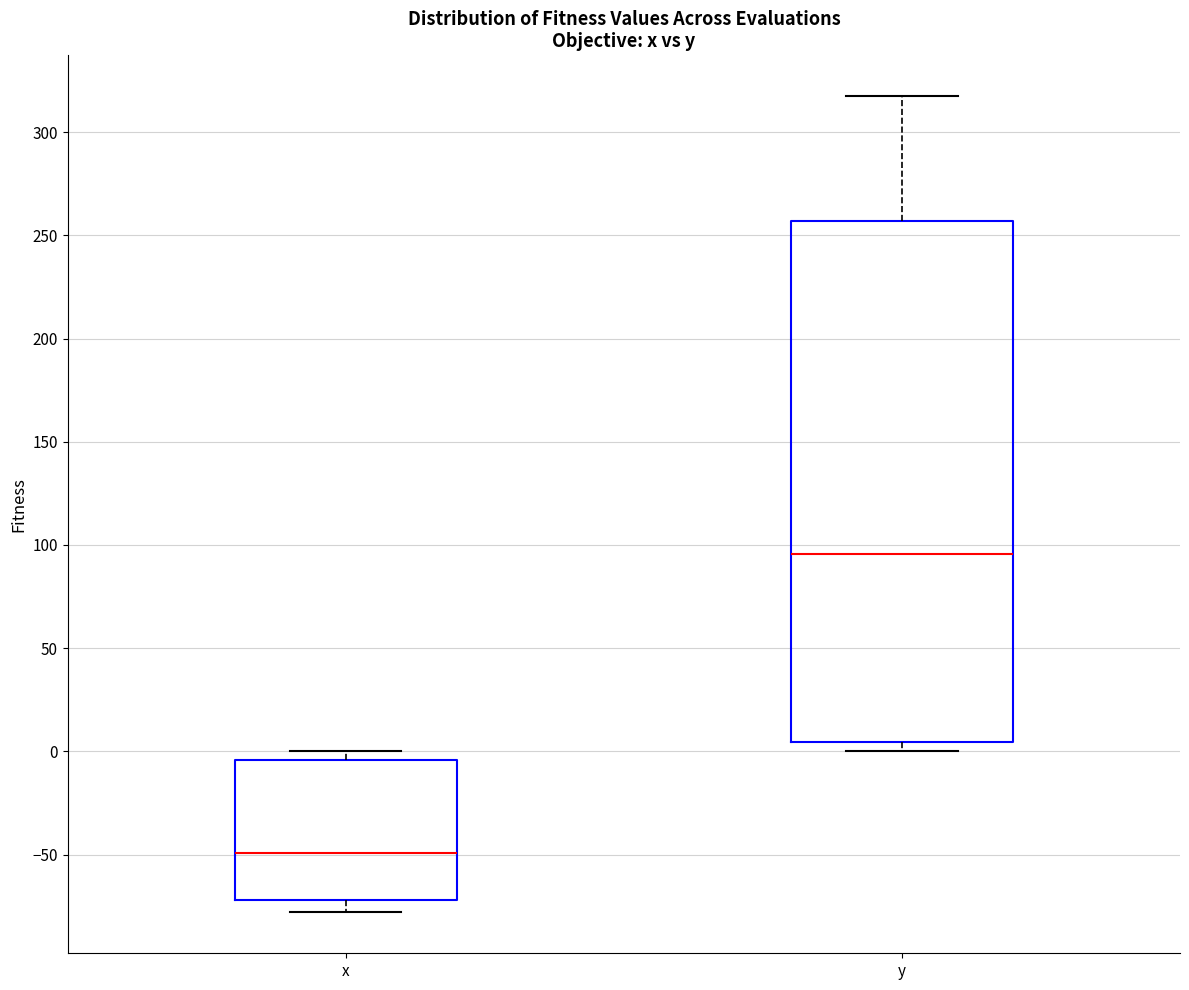

Where is the upper edge of the box for y on the y-axis? The values are not printed on the chart, so give them approximately, as read against the axis.

255